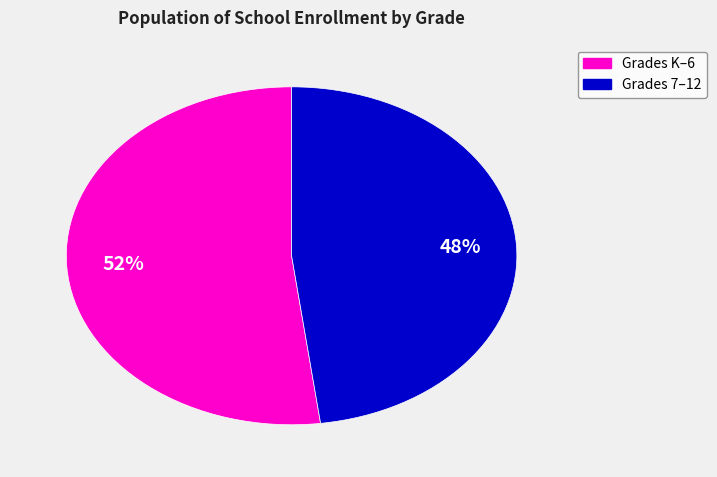

To the nearest percent, what is the average slice percentage?

50%